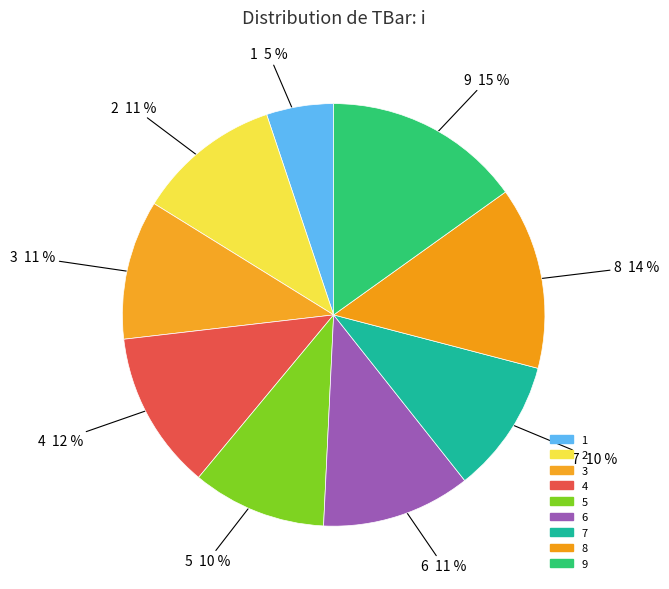

Between 8 and 9, which is larger?

9